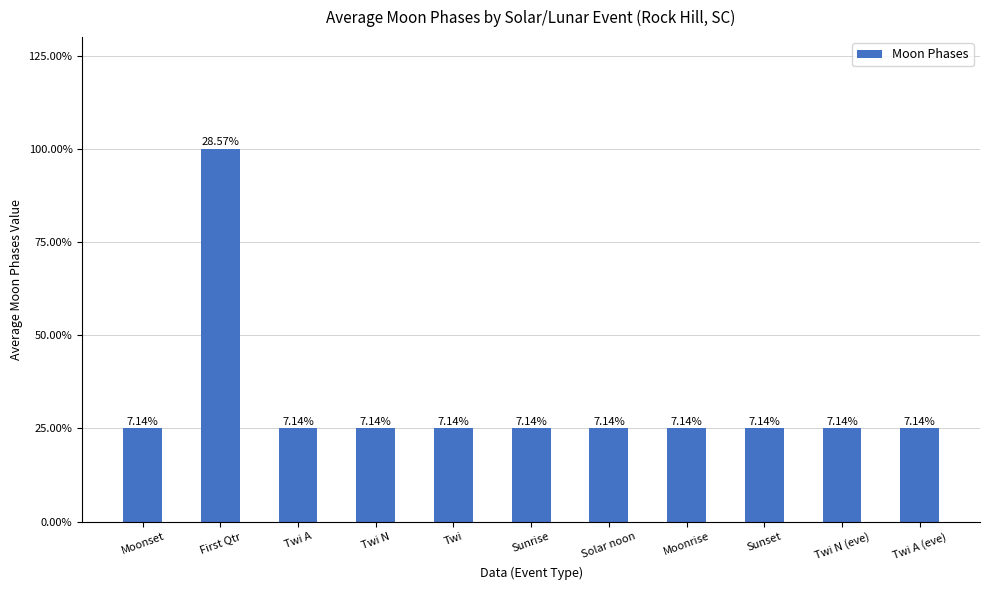

Does the chart contain any negative values?

No